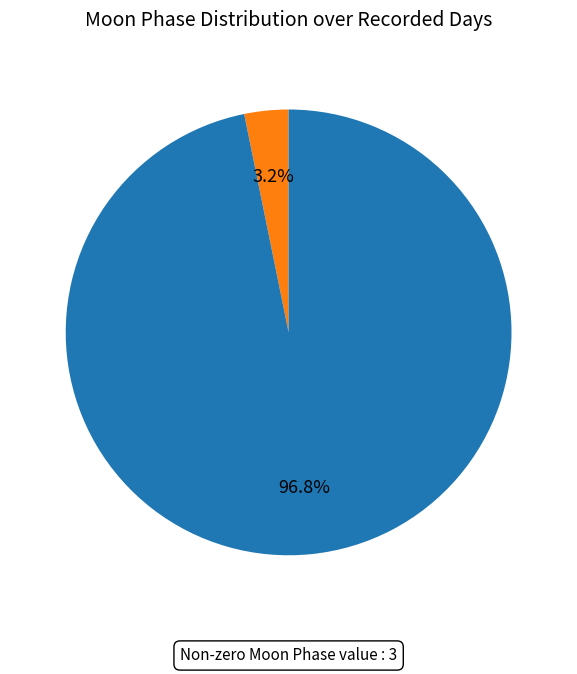

Does any single category account for the majority?

Yes